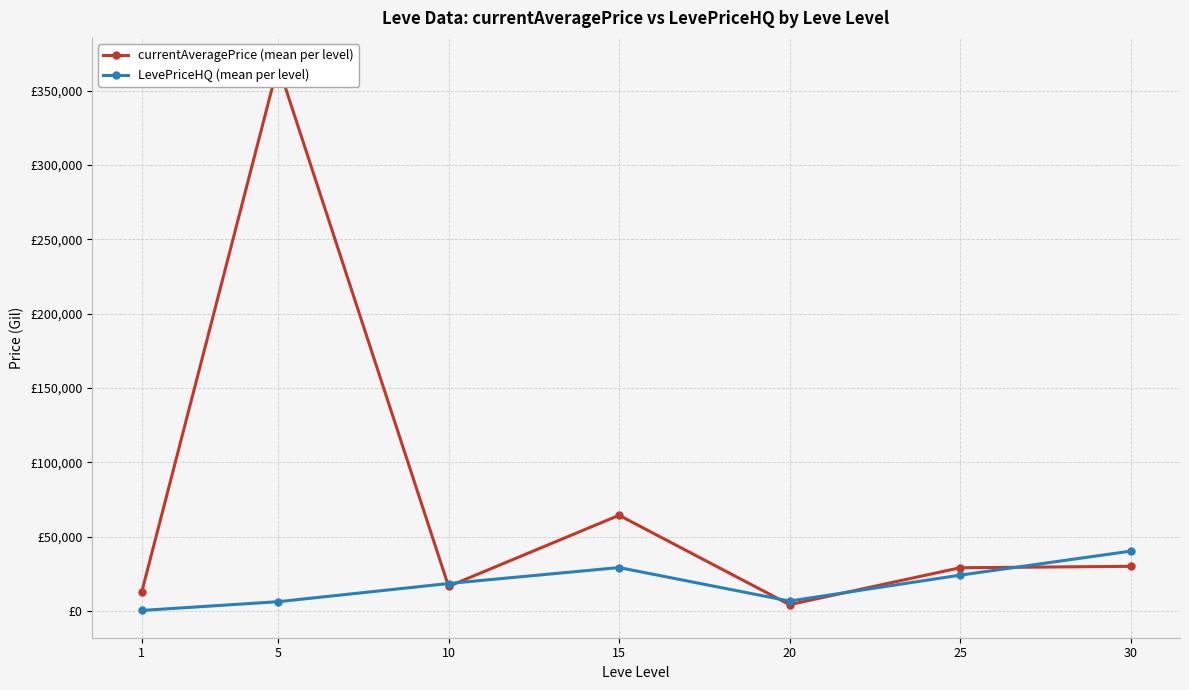

Reading left to right, what are all the values shown in this chart?

currentAveragePrice (mean per level): 12415.6	367071.0	16466.4	64289.5	4164.9	28980.6	29957.8
LevePriceHQ (mean per level): 265.3	6157.4	18389.9	29117.6	6583.3	24012.9	40157.8